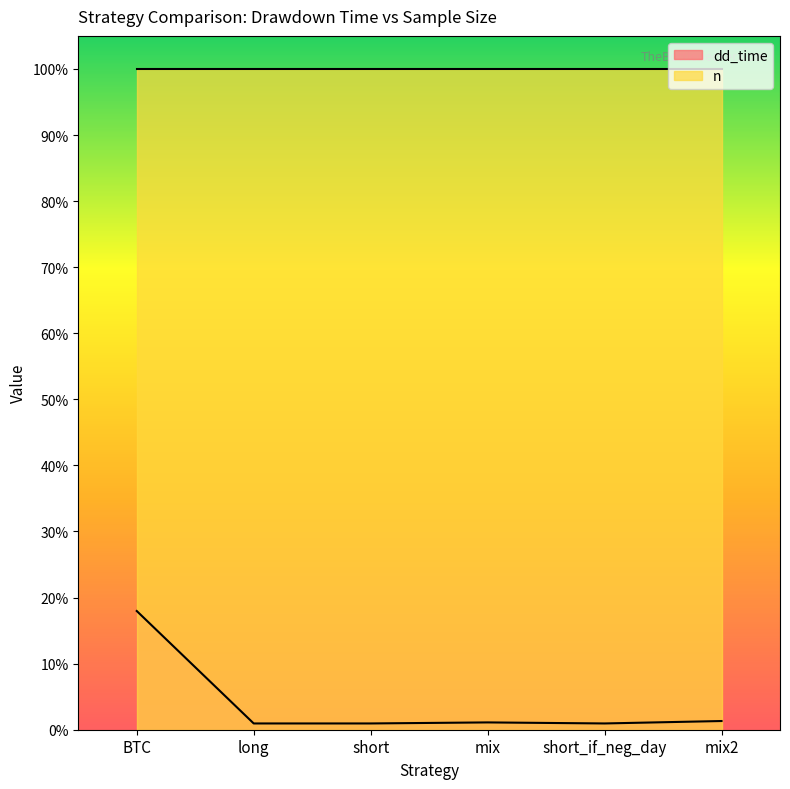

List the labels in order of value, smallest first.

long, short, short_if_neg_day, mix, mix2, BTC